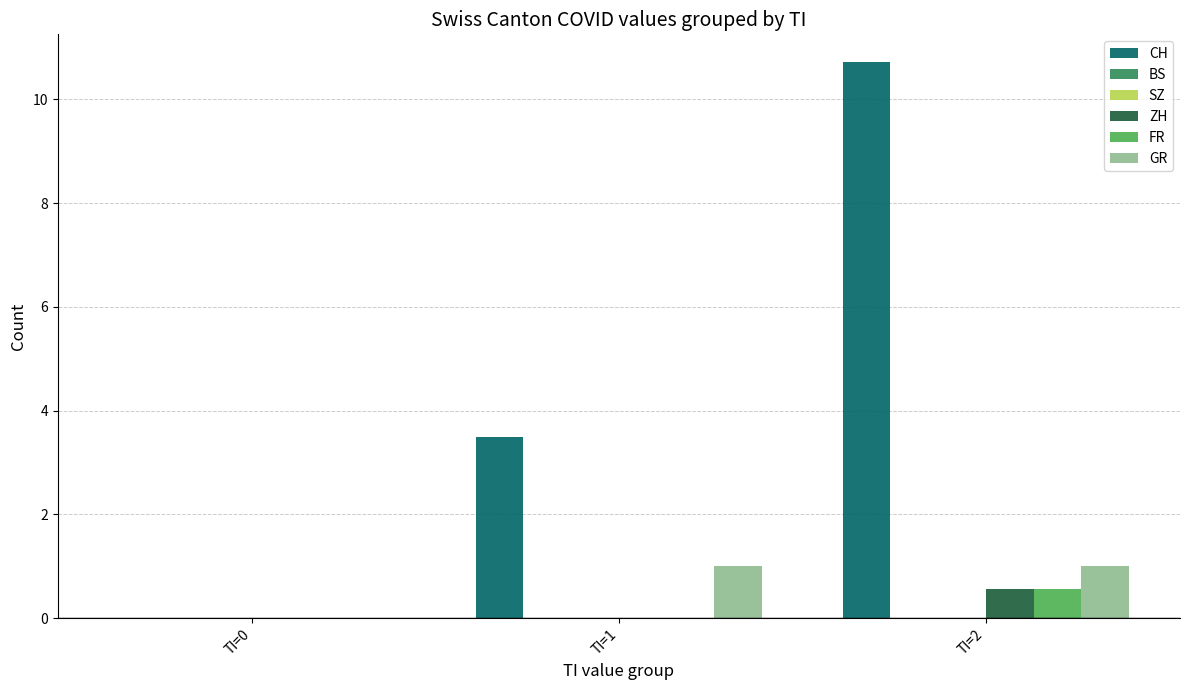

Reading left to right, what are all the values shown in this chart?

CH: TI=0=0.0	TI=1=3.5	TI=2=10.7
BS: TI=0=0.0	TI=1=0.0	TI=2=0.0
SZ: TI=0=0.0	TI=1=0.0	TI=2=0.0
ZH: TI=0=0.0	TI=1=0.0	TI=2=0.6
FR: TI=0=0.0	TI=1=0.0	TI=2=0.6
GR: TI=0=0.0	TI=1=1.0	TI=2=1.0